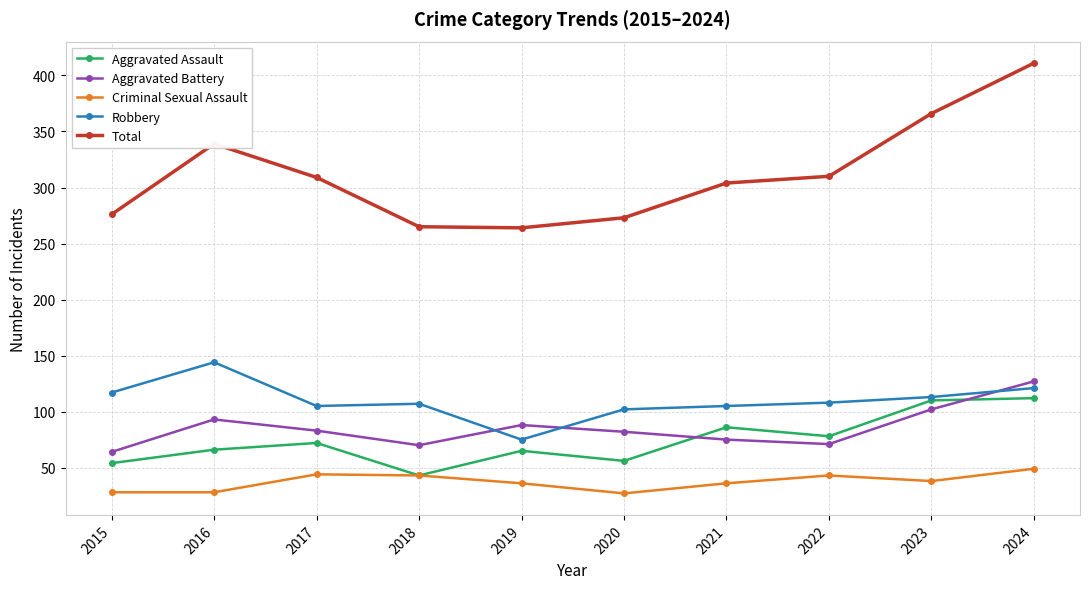

Count the number of categories in the chart.

10